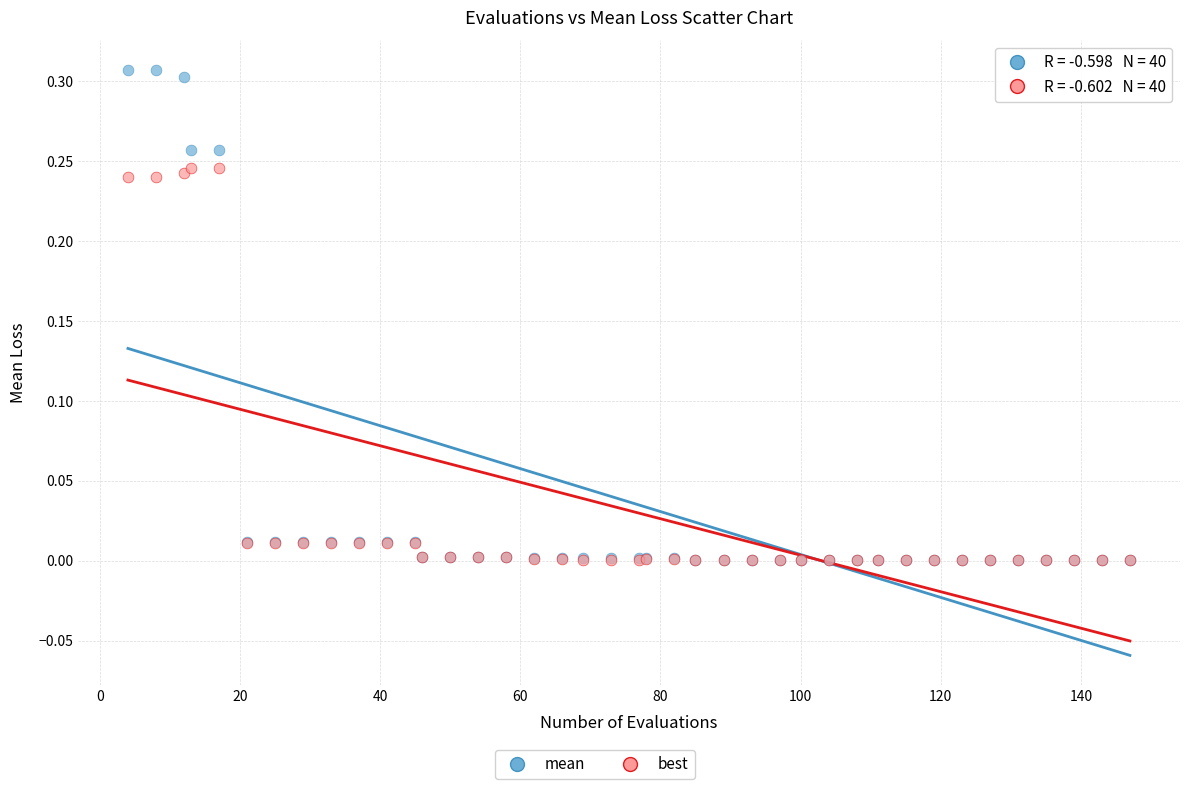

Which series contains the highest Y value?

mean